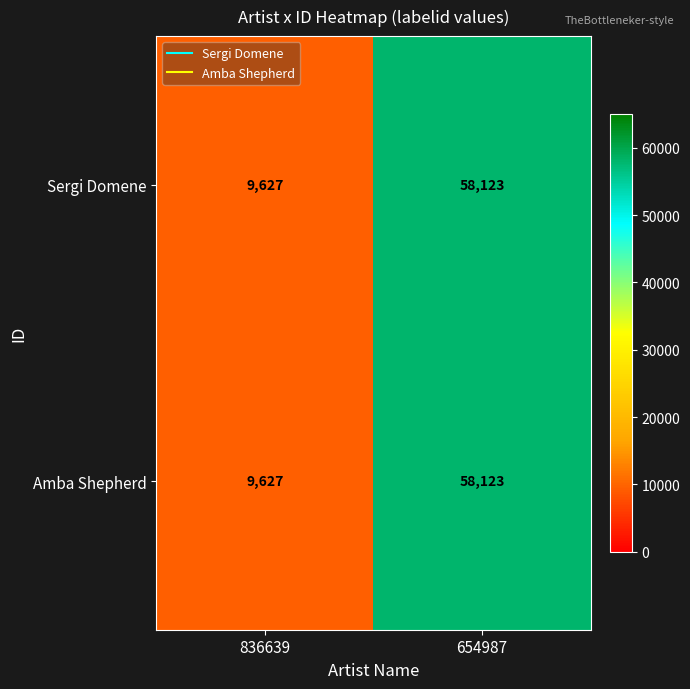

True or false: Sergi Domene has a value of 16097 at 836639.

False